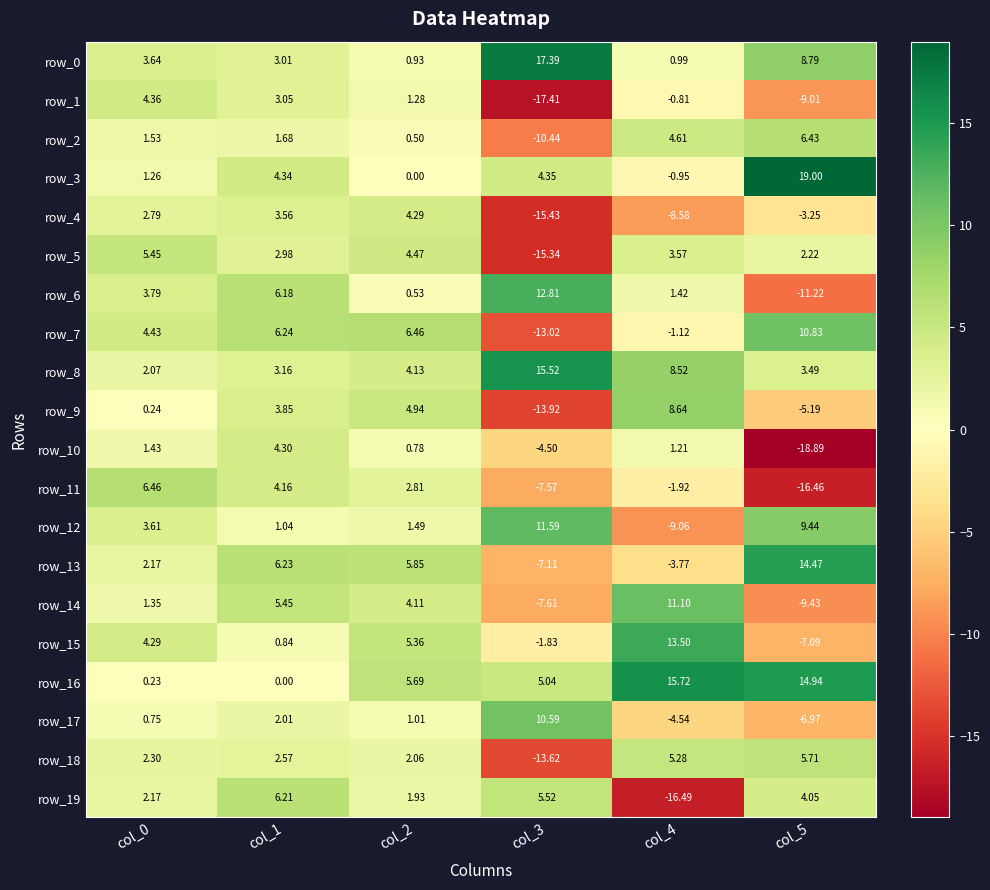

At which label is row_11 closest to -5?

col_3